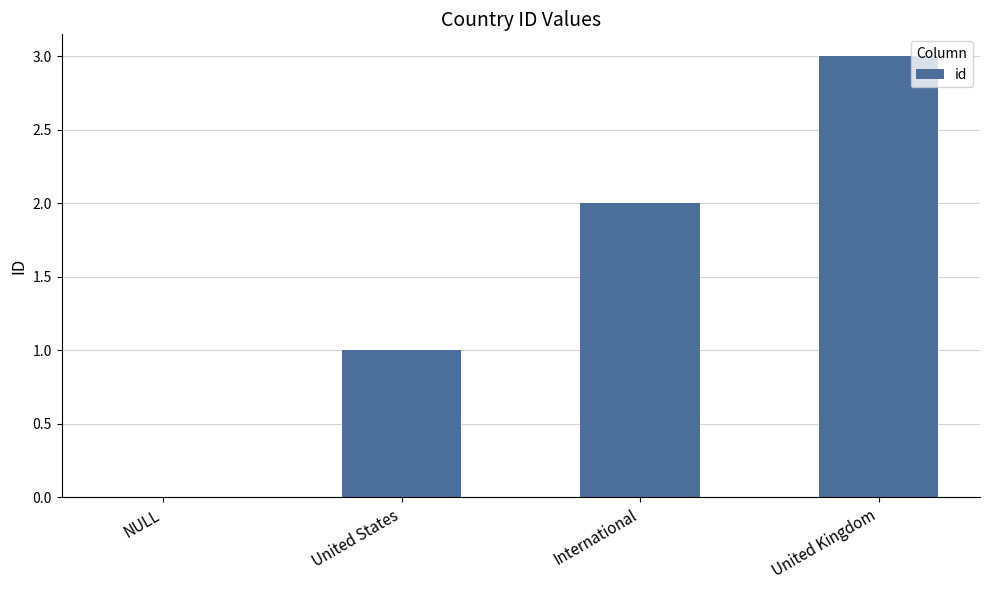

Reading right to left, extract all data points from this chart.

United Kingdom=3	International=2	United States=1	NULL=0